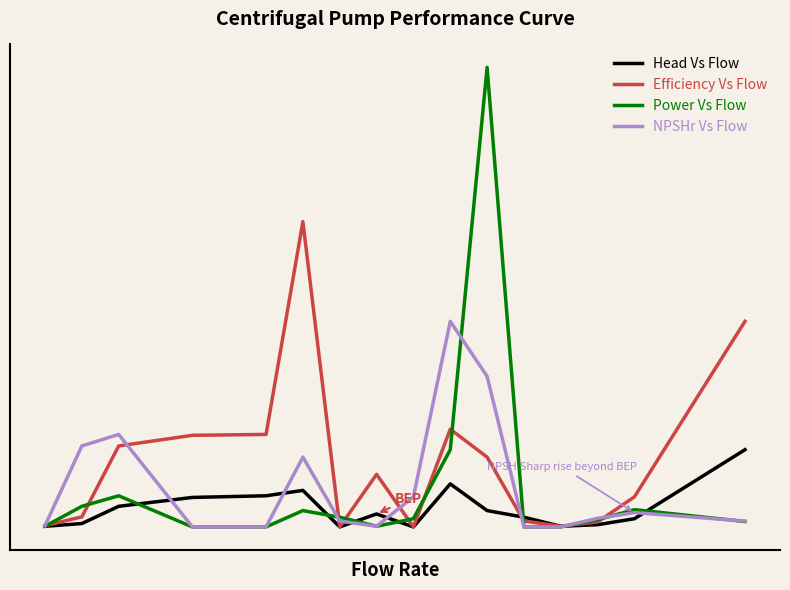

True or false: Power Vs Flow and Efficiency Vs Flow cross at least once.

True